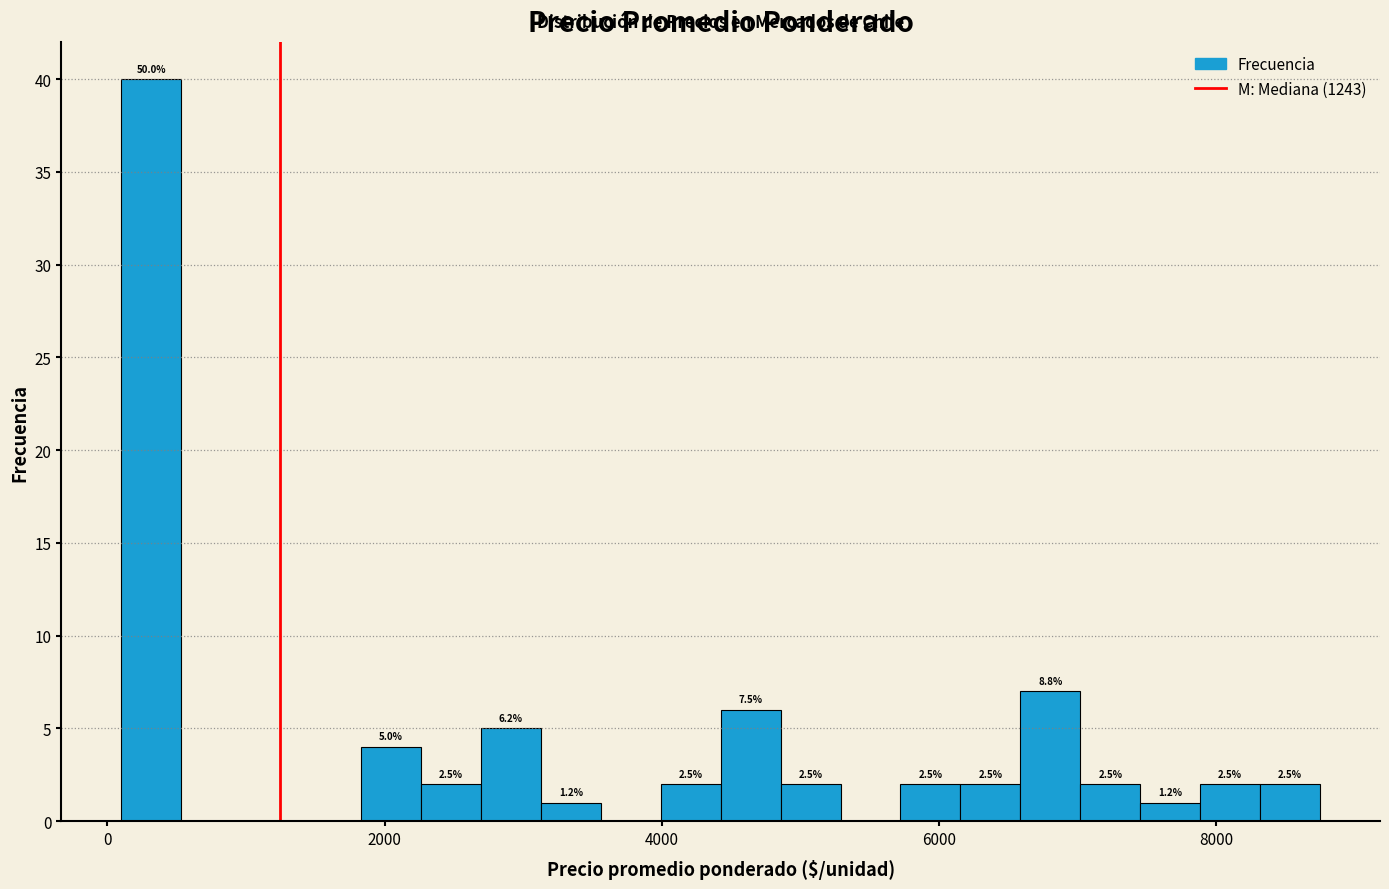

Around what value on the x-axis is the tallest bar? Give the approximate position of its centre, as read against the axis.

400